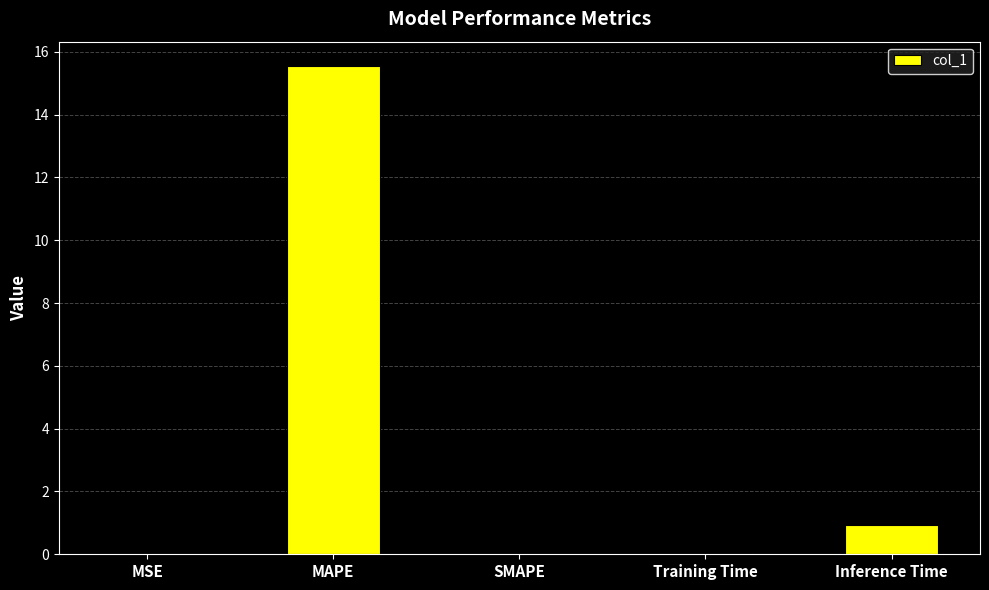

What is the greatest value displayed?

15.5